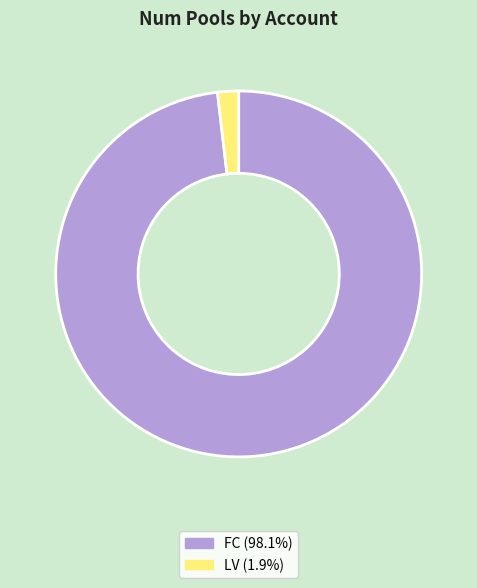

Between FC and LV, which is larger?

FC